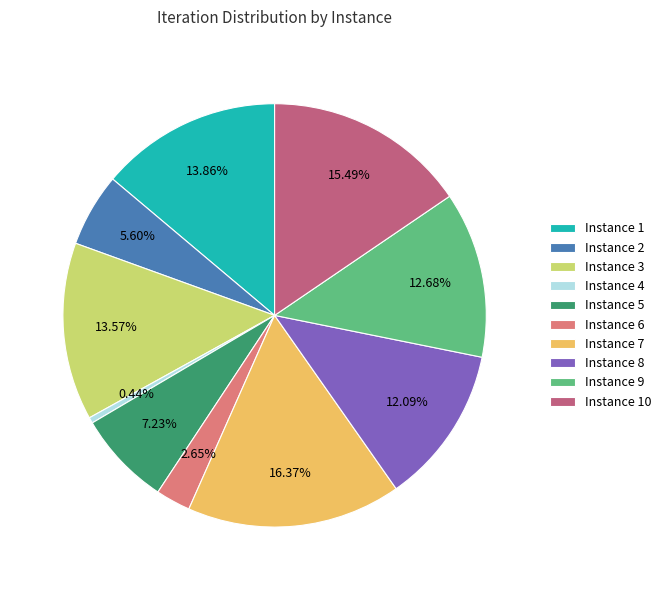

Which slice is the largest?

Instance 7